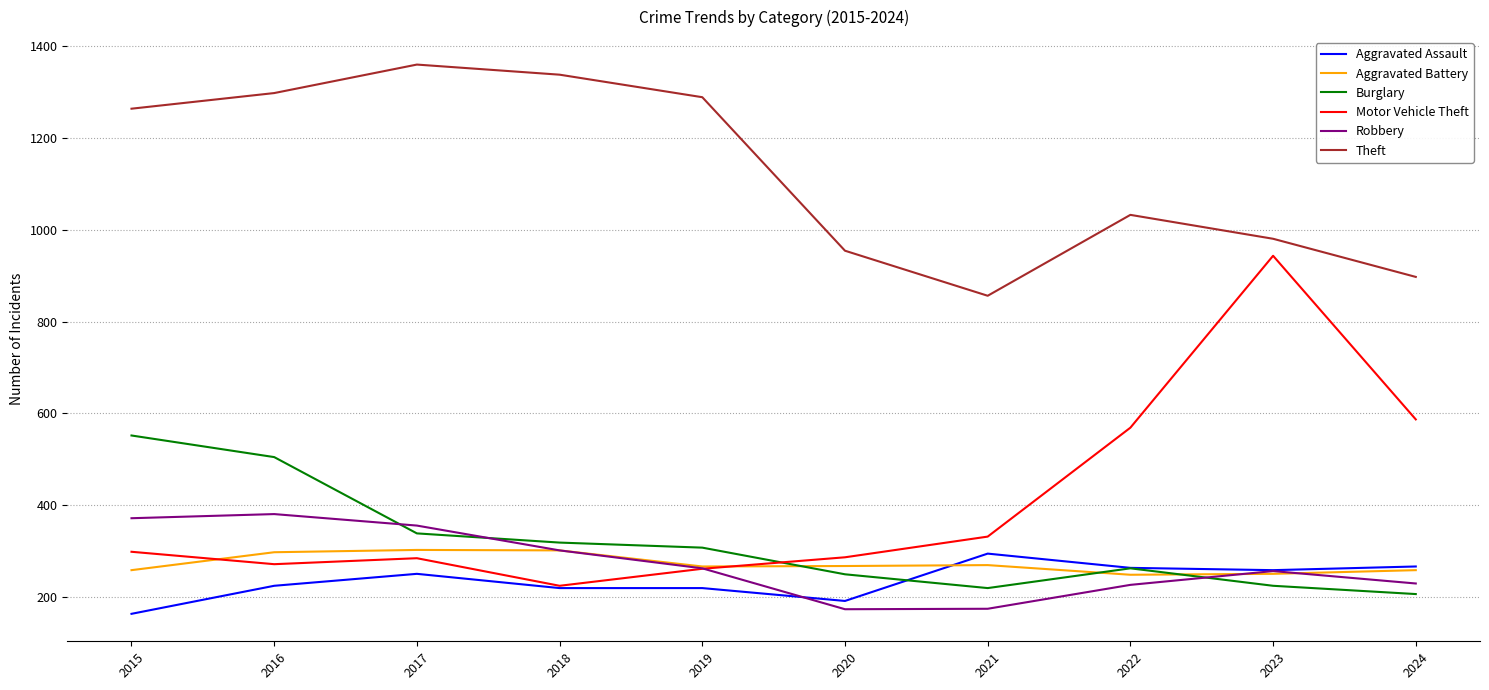

Is the value of Theft at 2020 greater than the value of Motor Vehicle Theft at 2024?

Yes